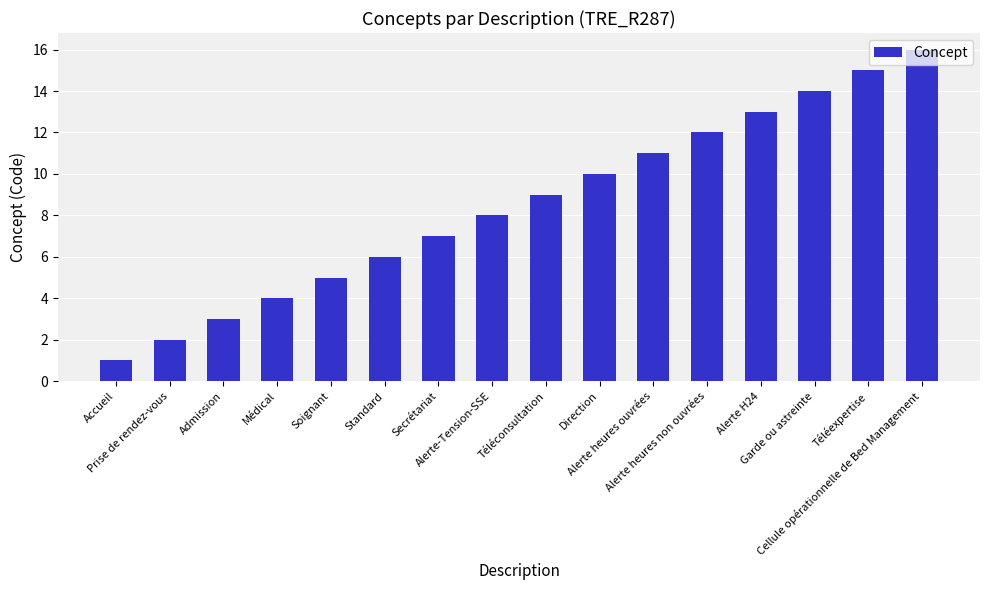

Reading left to right, what are all the values shown in this chart?

Accueil=1	Prise de rendez-vous=2	Admission=3	Médical=4	Soignant=5	Standard=6	Secrétariat=7	Alerte-Tension-SSE=8	Téléconsultation=9	Direction=10	Alerte heures ouvrées=11	Alerte heures non ouvrées=12	Alerte H24=13	Garde ou astreinte=14	Téléexpertise=15	Cellule opérationnelle de Bed Management=16